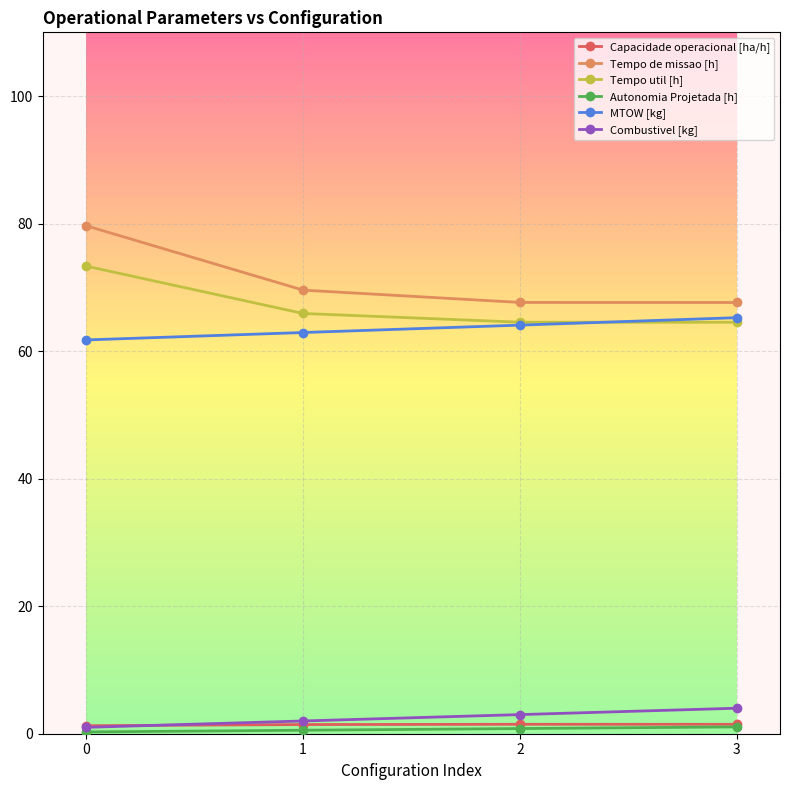

What is the minimum value for MTOW [kg]?

61.8